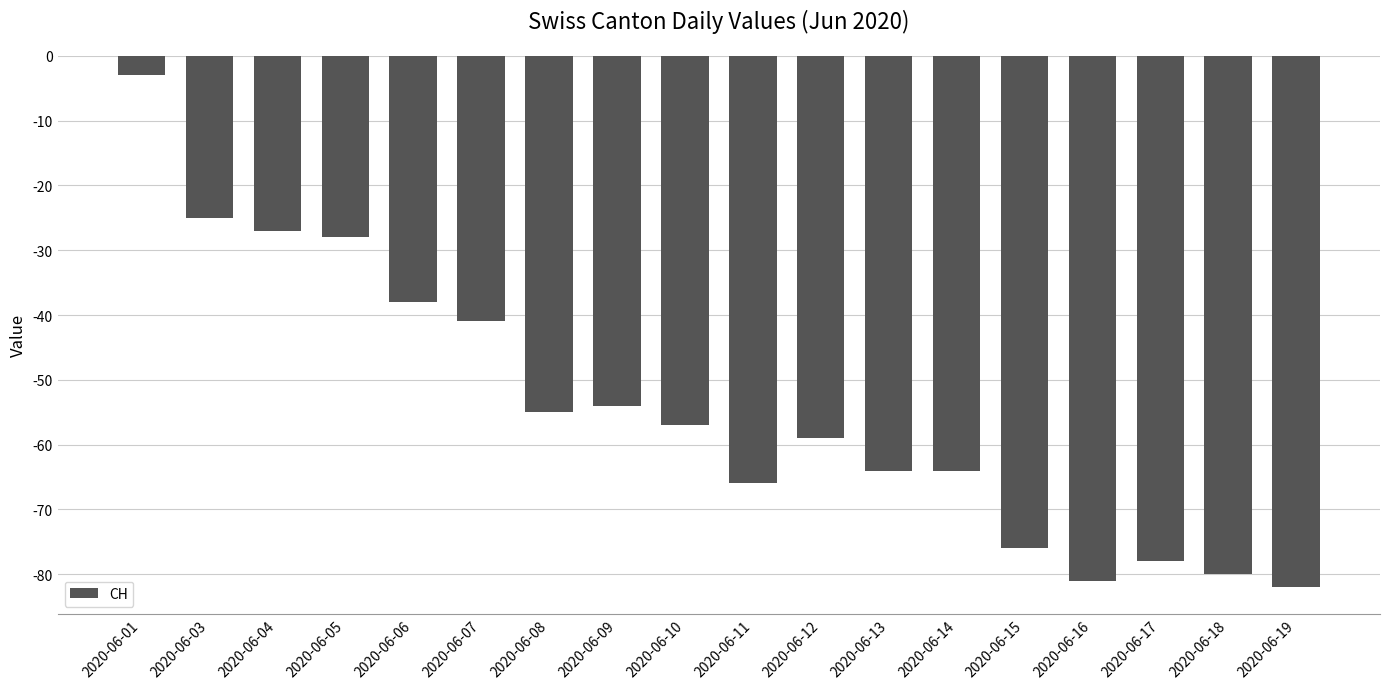

What is the difference between the values at 2020-06-06 and 2020-06-13?

26